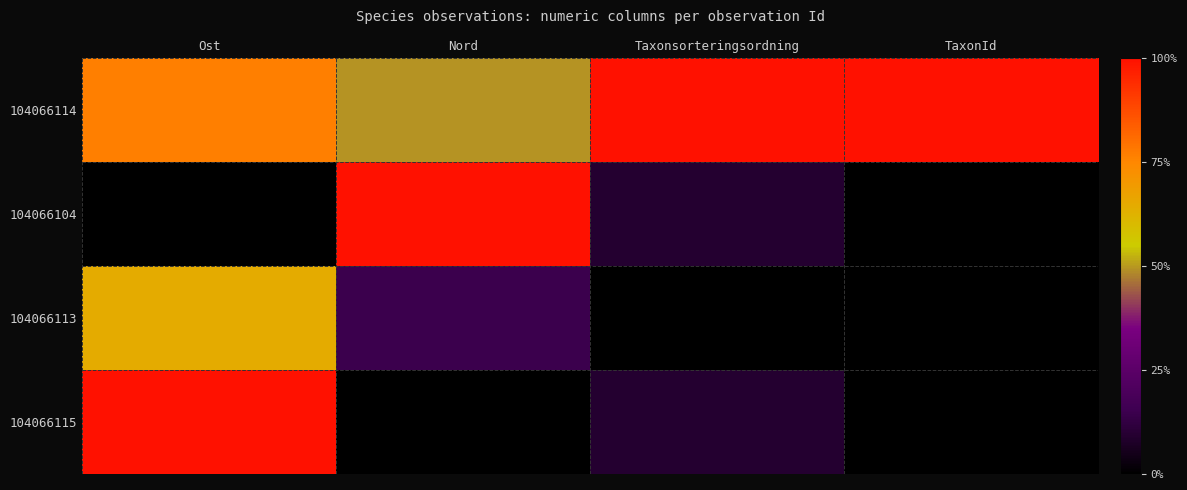

What is the total value across all series at Nord?

1.6